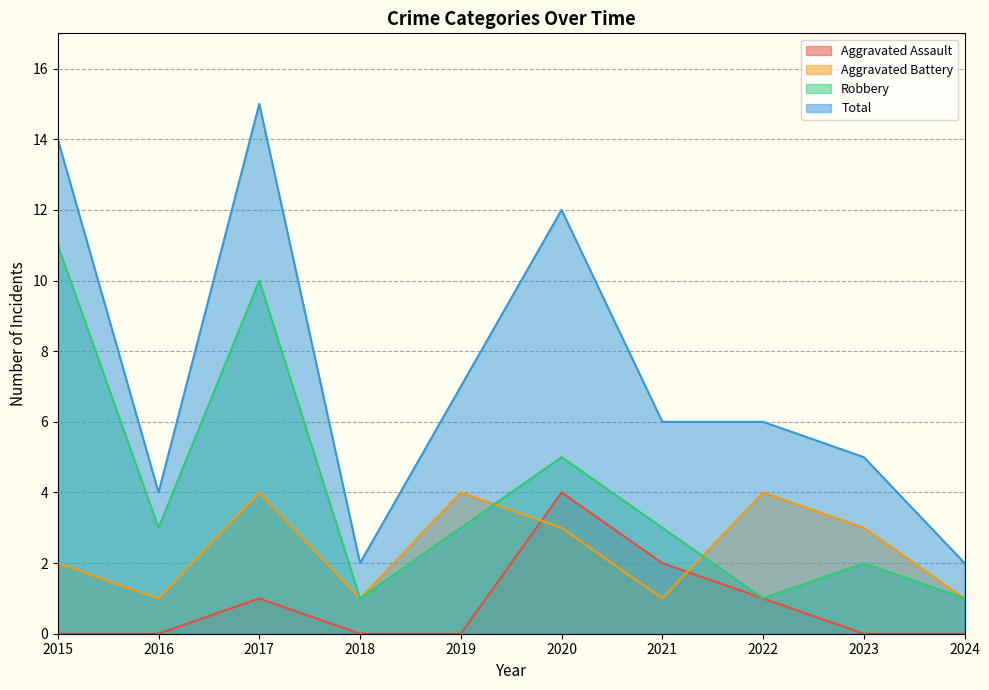

Which has a higher value, 2019 or 2020?

2020